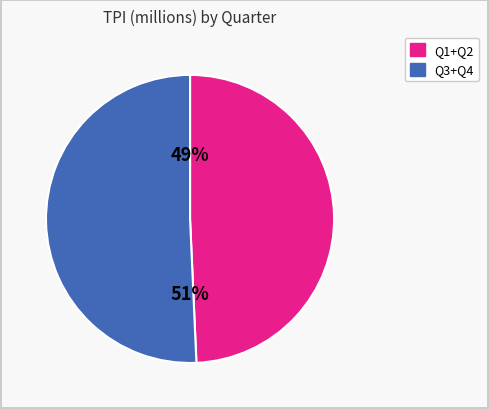

Does any single category account for the majority?

Yes